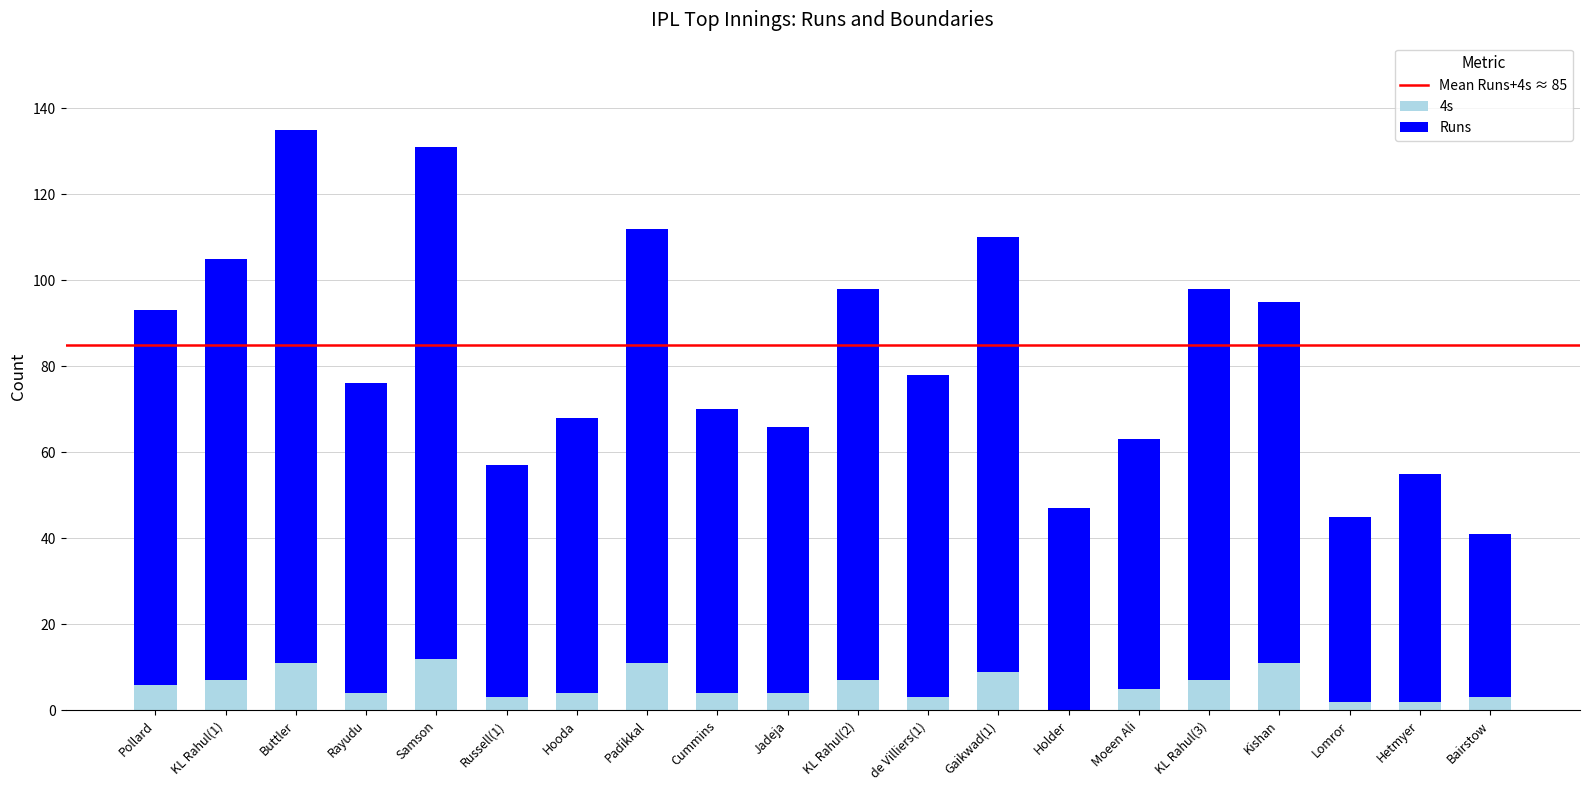

The value of 4s at Holder is 0. True or false?

True